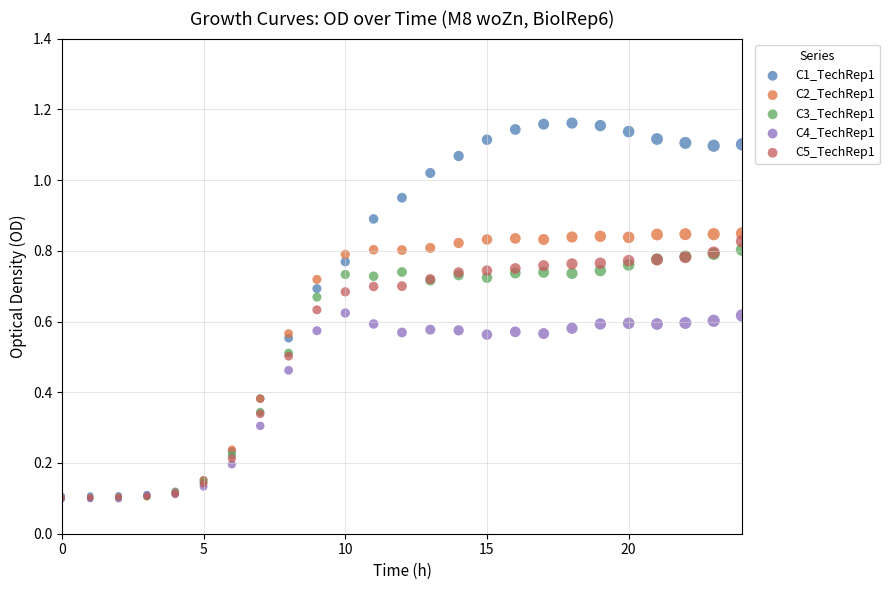

Which series has the widest spread of Y values?

C1_TechRep1